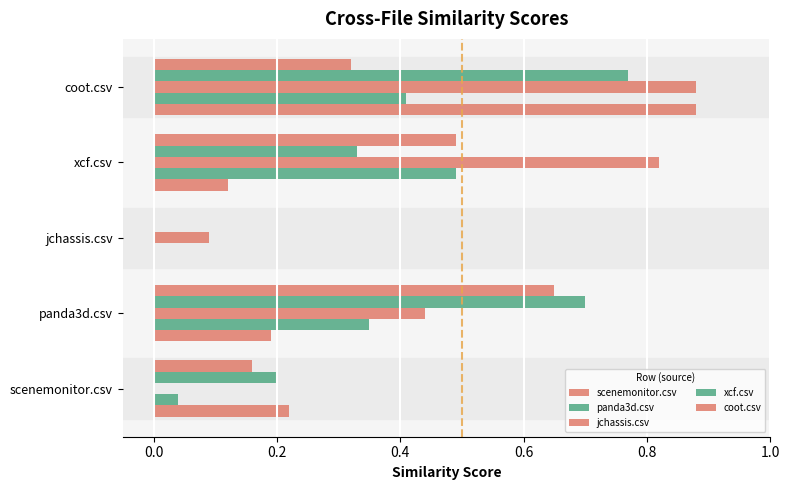

How many distinct data groups are displayed?

5